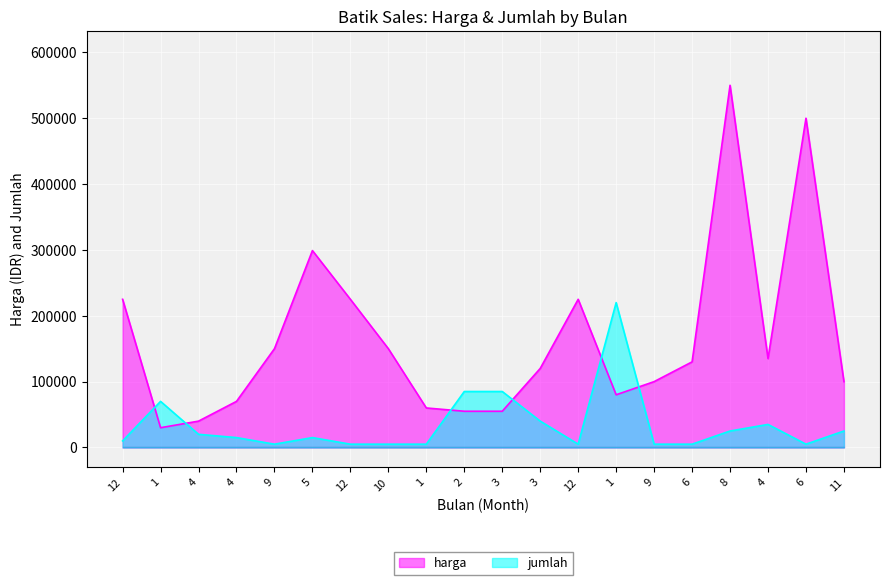

What is the sum of all harga values?

3299000